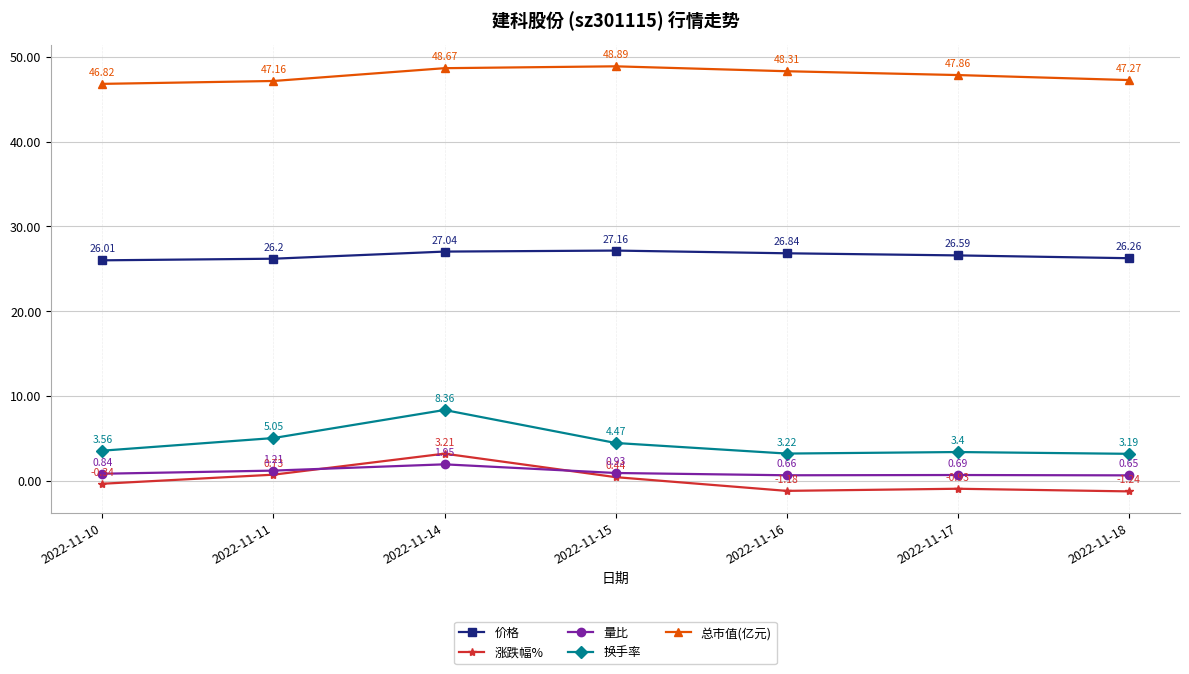

True or false: 涨跌幅% and 总市值(亿元) intersect in this chart.

False